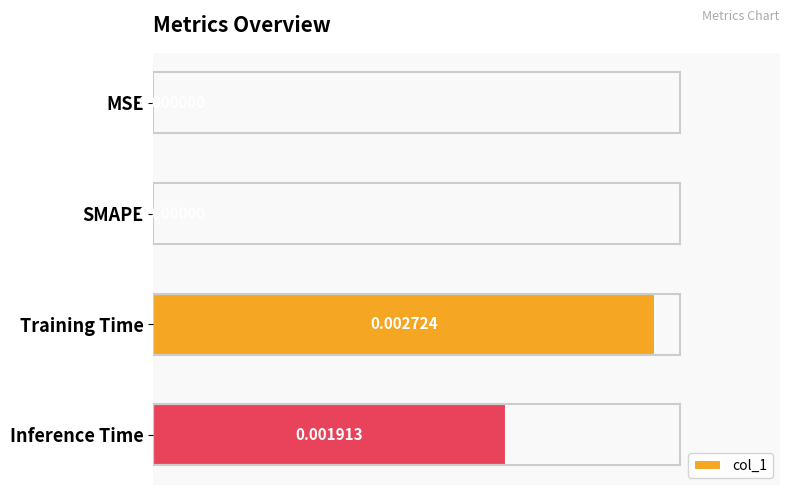

Between MSE and Inference Time, which is larger?

Inference Time